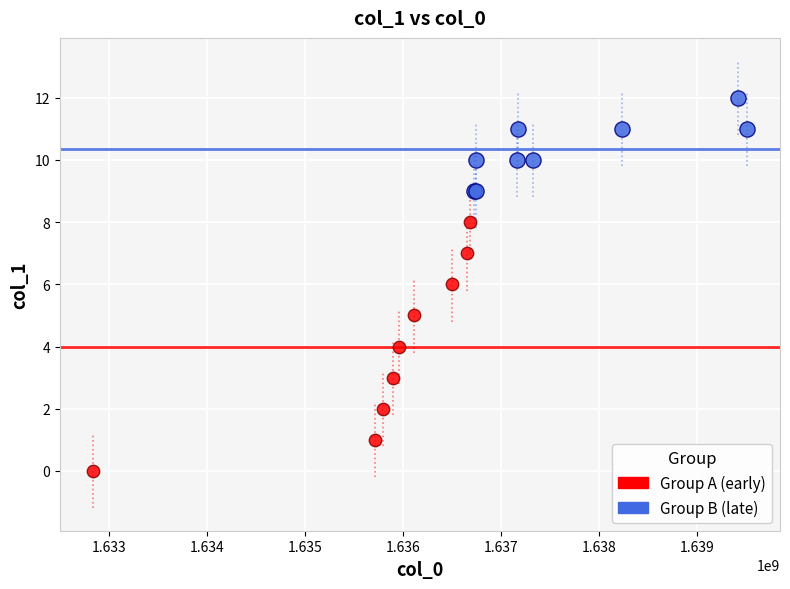

Which series has the widest spread of Y values?

Group A (early)